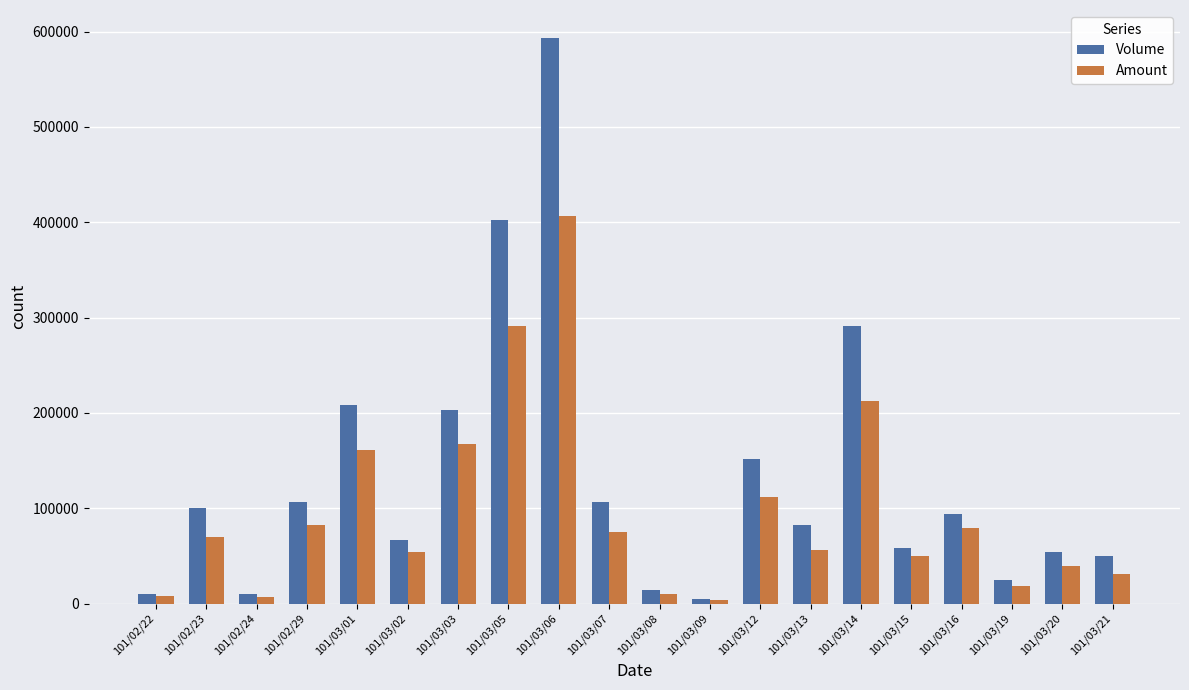

How many data points in Amount are less than 70000?

10